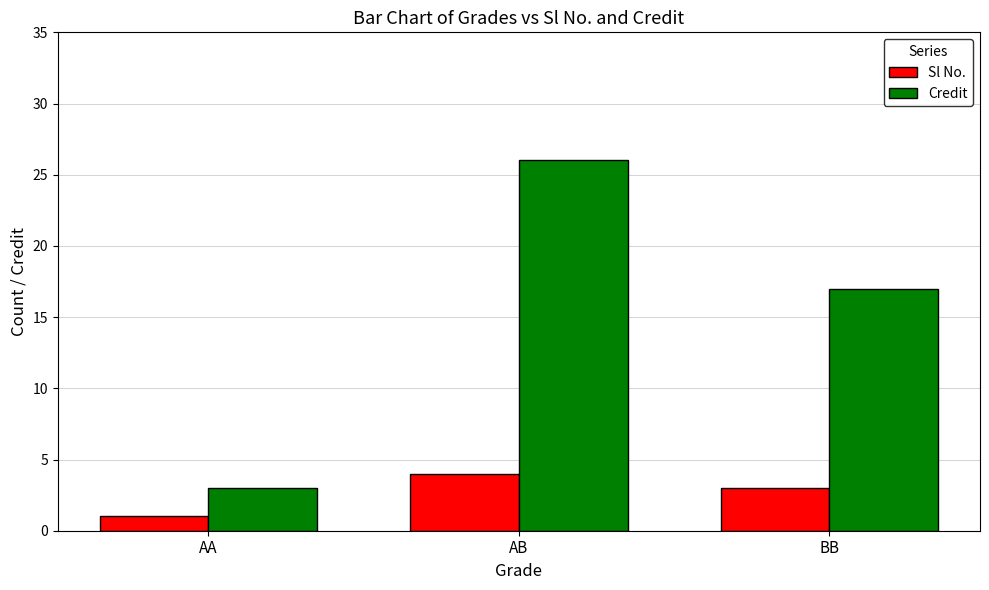

What is the highest value of the Sl No. series?

4